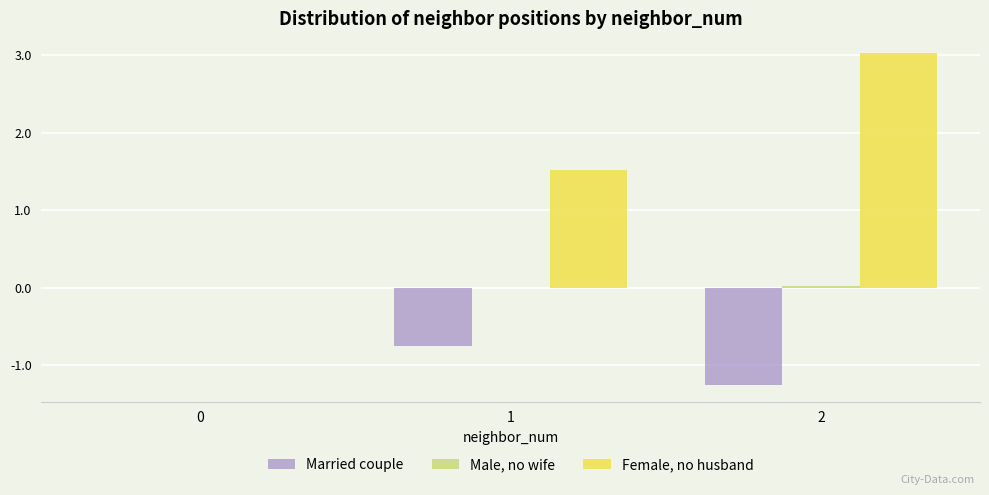

The Married couple series shows 0.0 at 0. True or false?

True